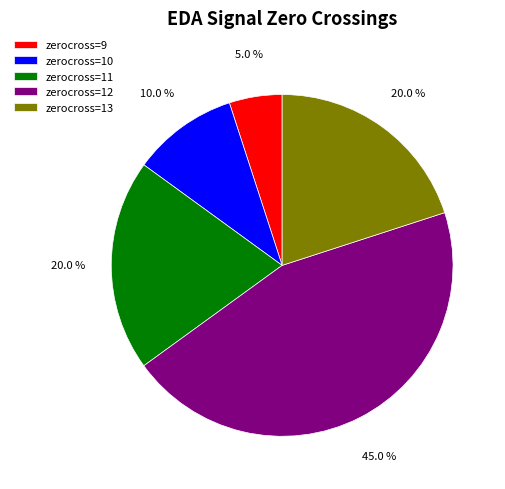

What percentage is NOT represented by zerocross=10?

90.0%